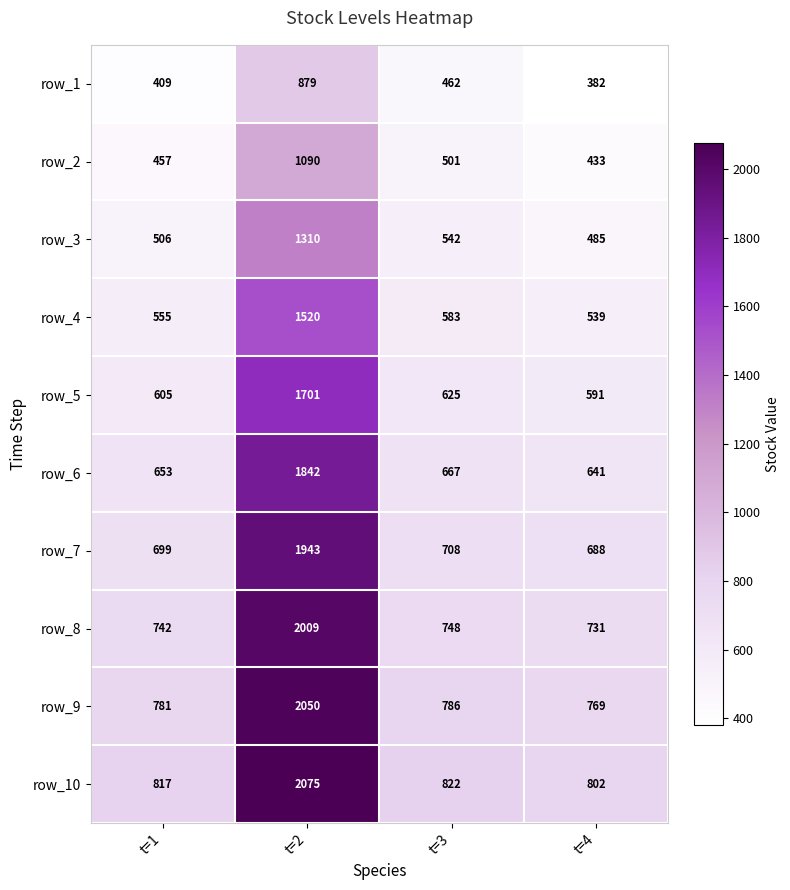

How many data points does each series have?

4